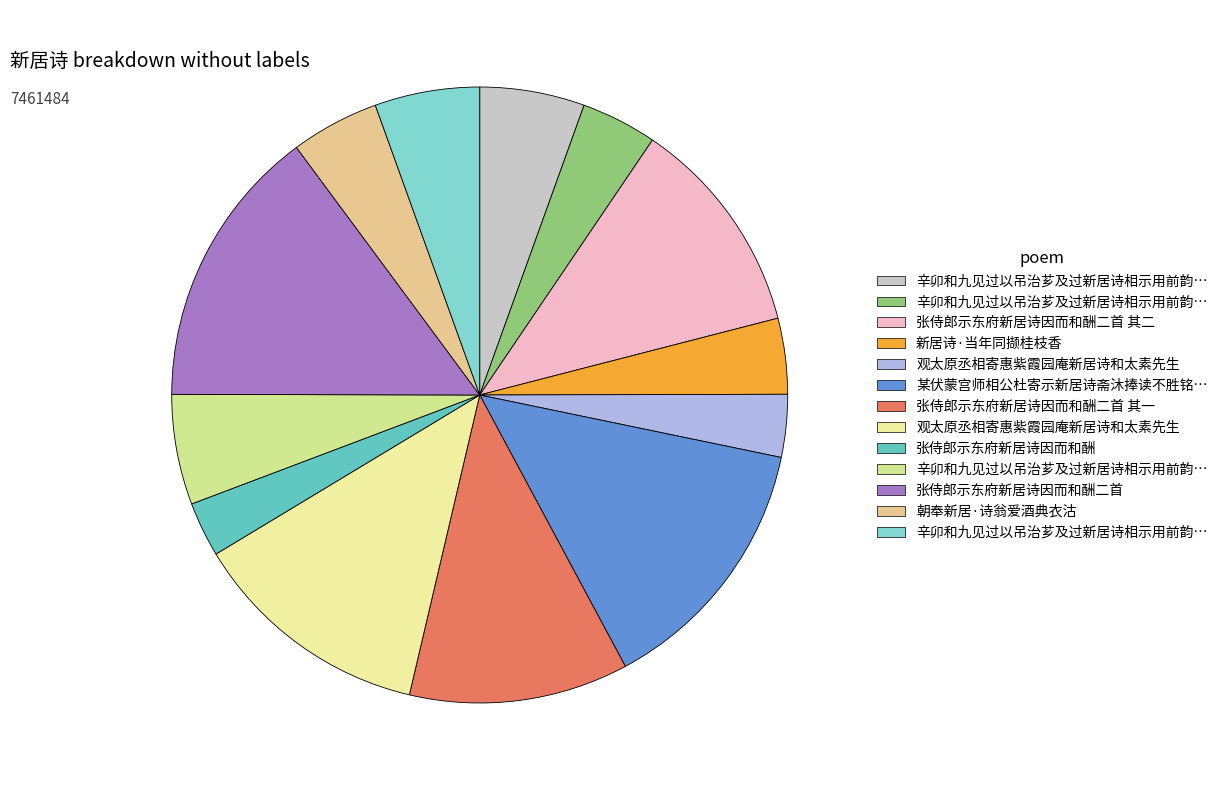

Is there a majority slice in this chart?

No